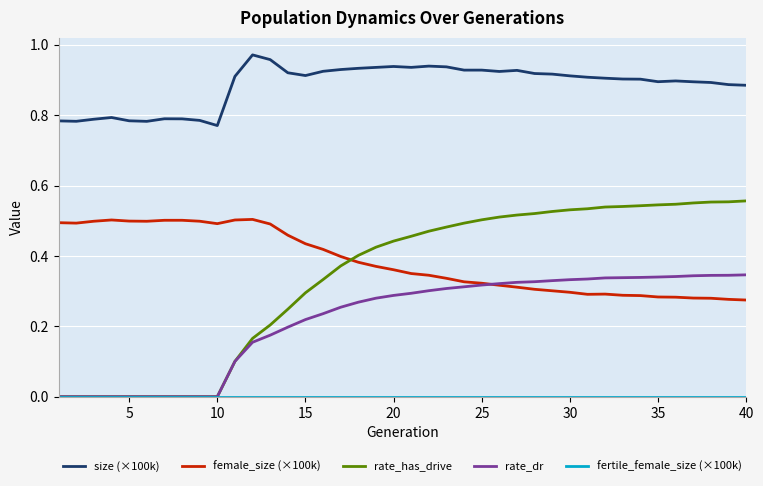

How many distinct data groups are displayed?

5